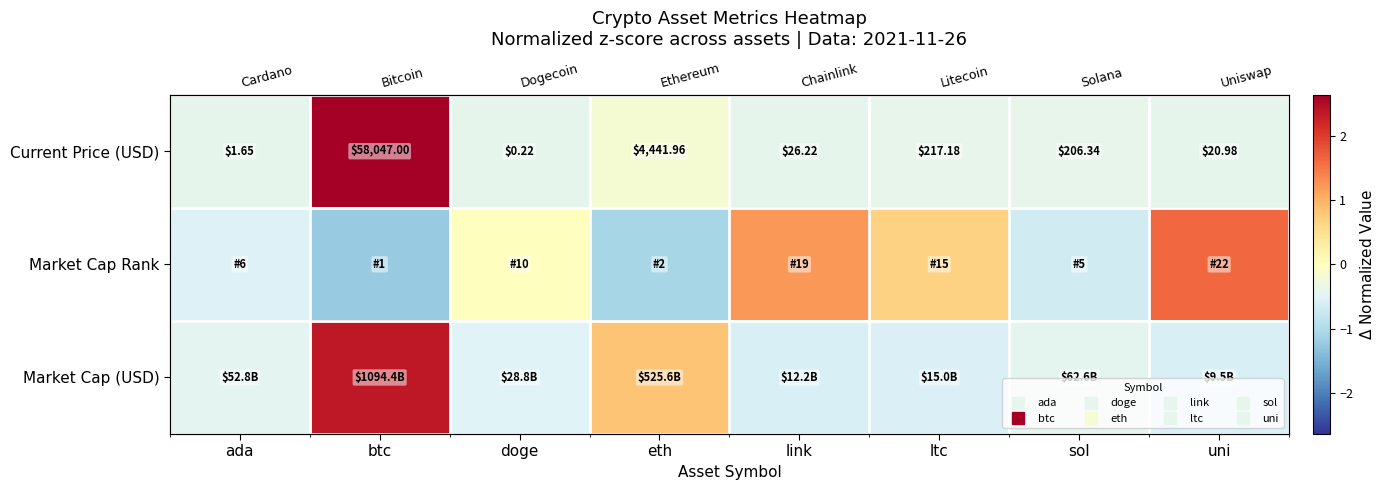

Which series has the largest range (max minus min)?

Current Price (USD)